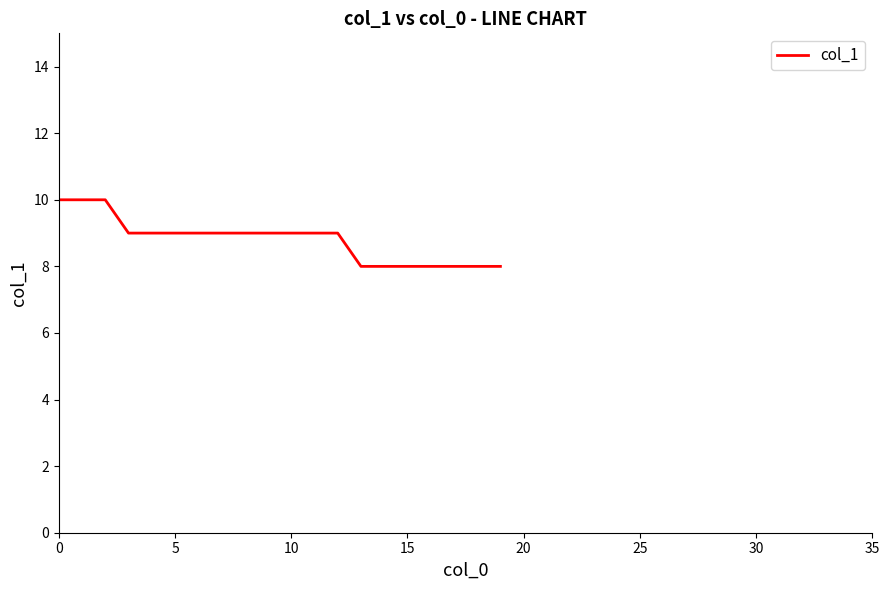

What is the difference between the maximum and second lowest values?

2